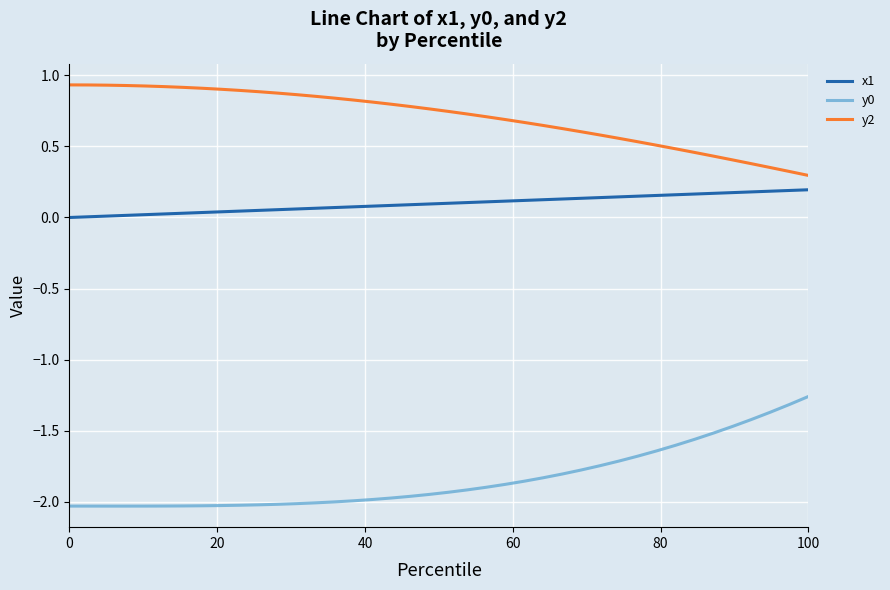

Which series has the largest total across all categories?

y2